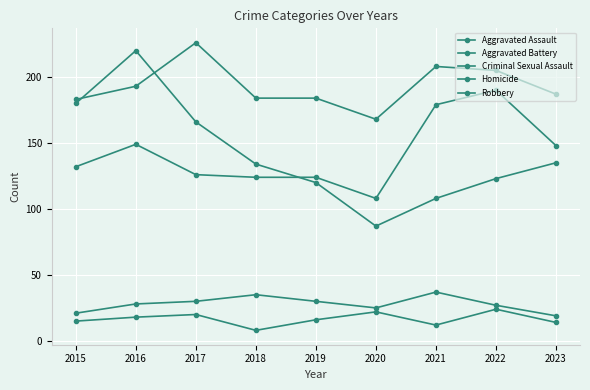

Between 2020 and 2021, which series saw the biggest shift?

Aggravated Assault